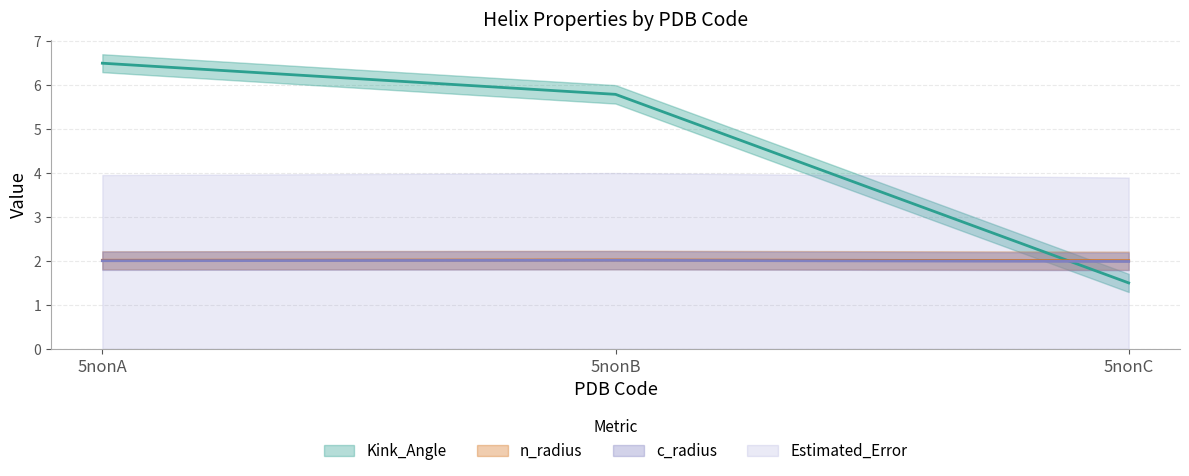

Reading left to right, list all the values displayed in this chart.

Kink_Angle: 6.5	5.8	1.5
n_radius: 2.0	2.0	2.0
c_radius: 2.0	2.0	2.0